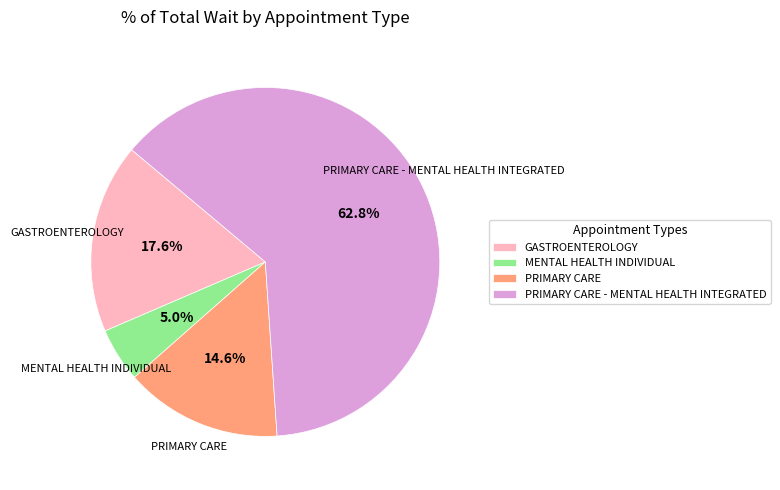

What percentage is the PRIMARY CARE slice, to the nearest percent?

15%